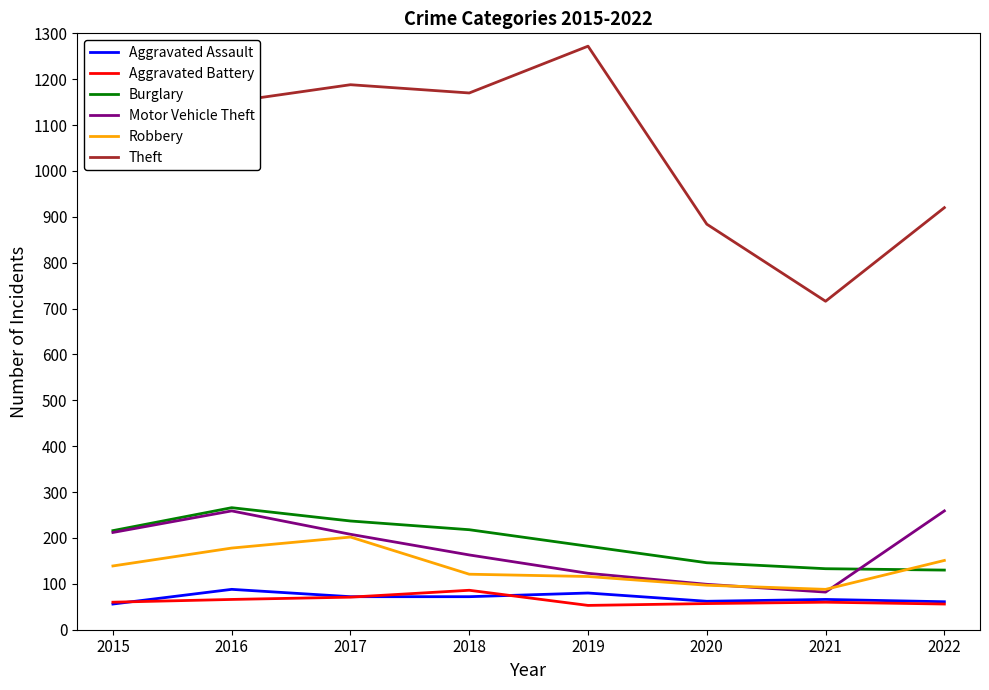

Does the chart display data point markers on the line(s)?

No